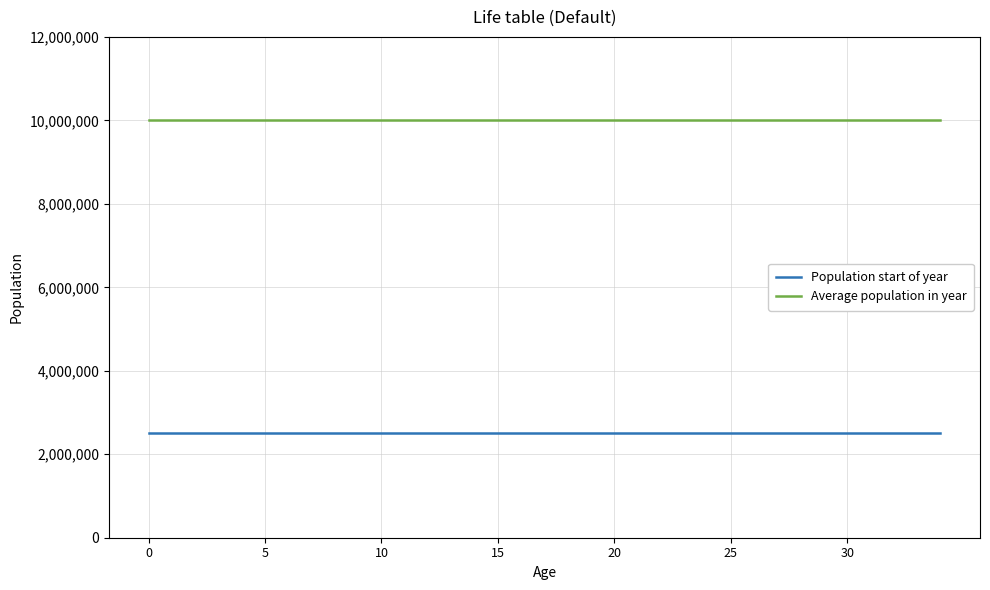

List the series in order of their overall mean, lowest first.

Population start of year, Average population in year